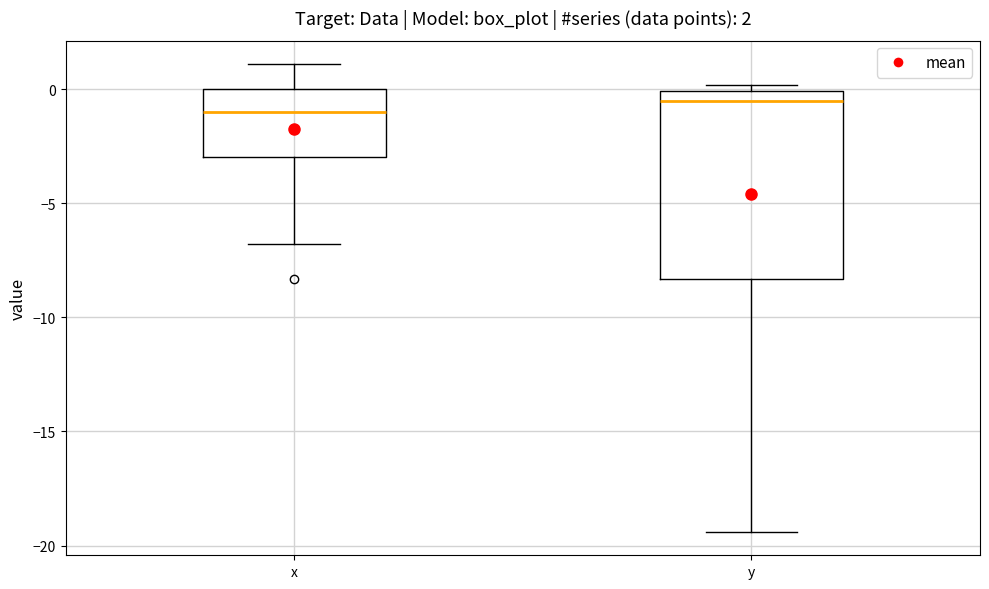

Which box's median line is the lowest?

x